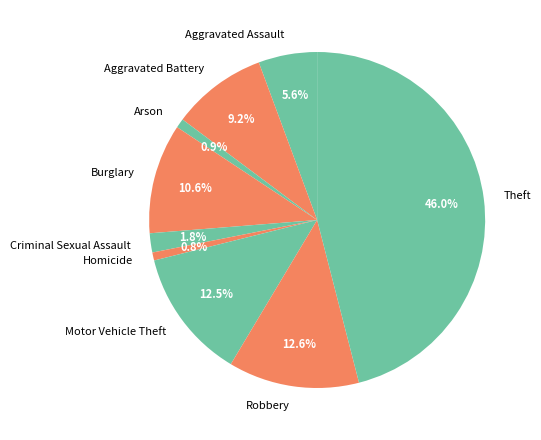

Which has a higher value, Theft or Robbery?

Theft